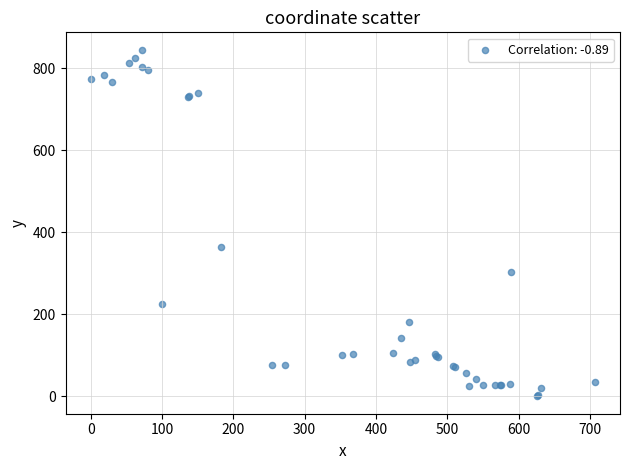

What Y value in the scatter plot is closest to 422?

363.5